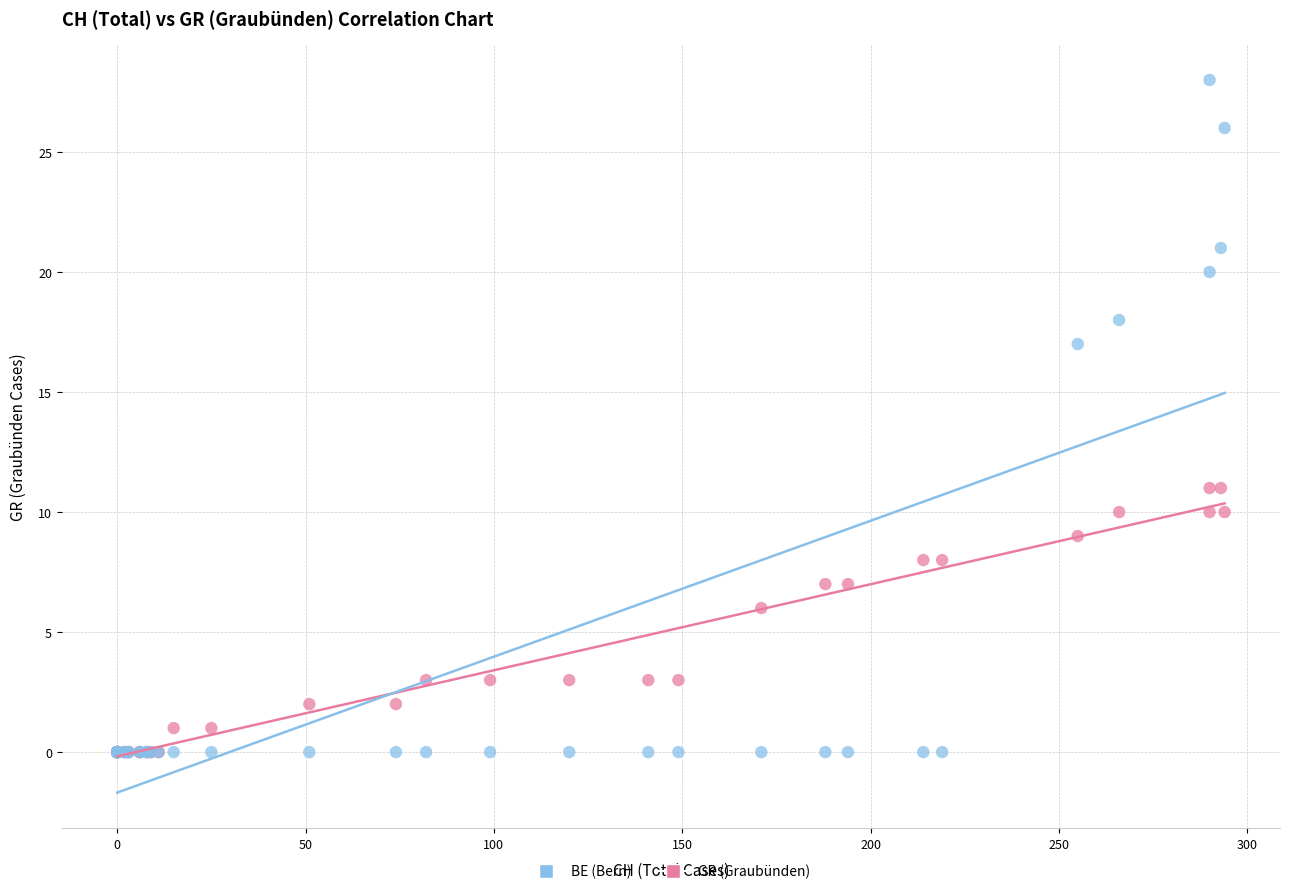

In the GR (Graubünden) series, what Y value is closest to 5?

6